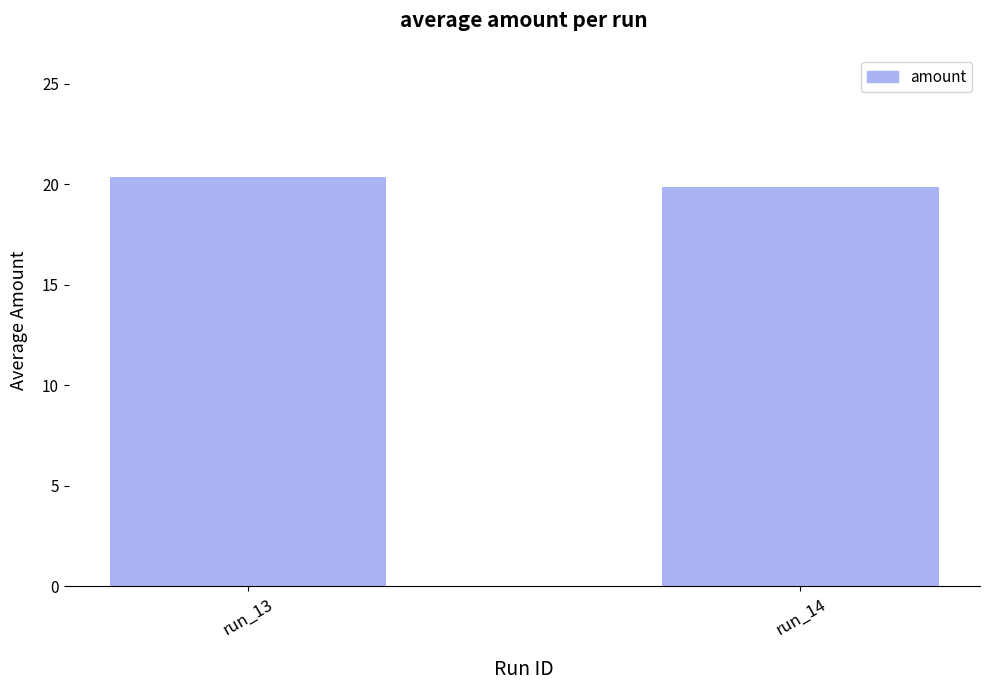

What is the value of the 1st bar from the left?

20.3